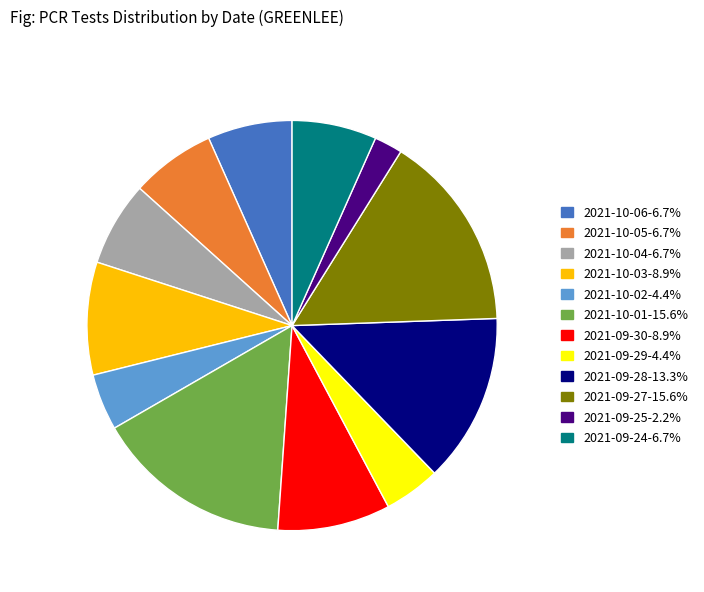

Is the sum of 2021-10-05-6.7% and 2021-10-01-15.6% greater than half?

No